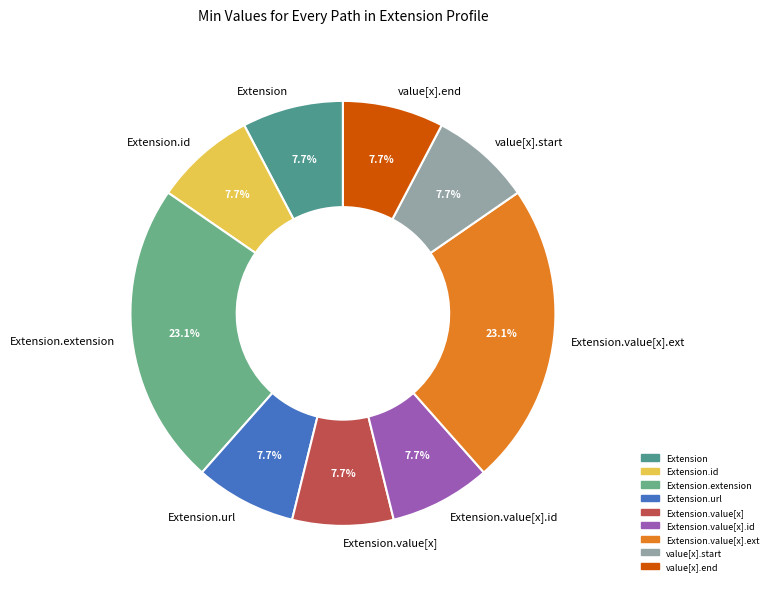

What percentage do value[x].start and Extension.id together represent?

15.4%